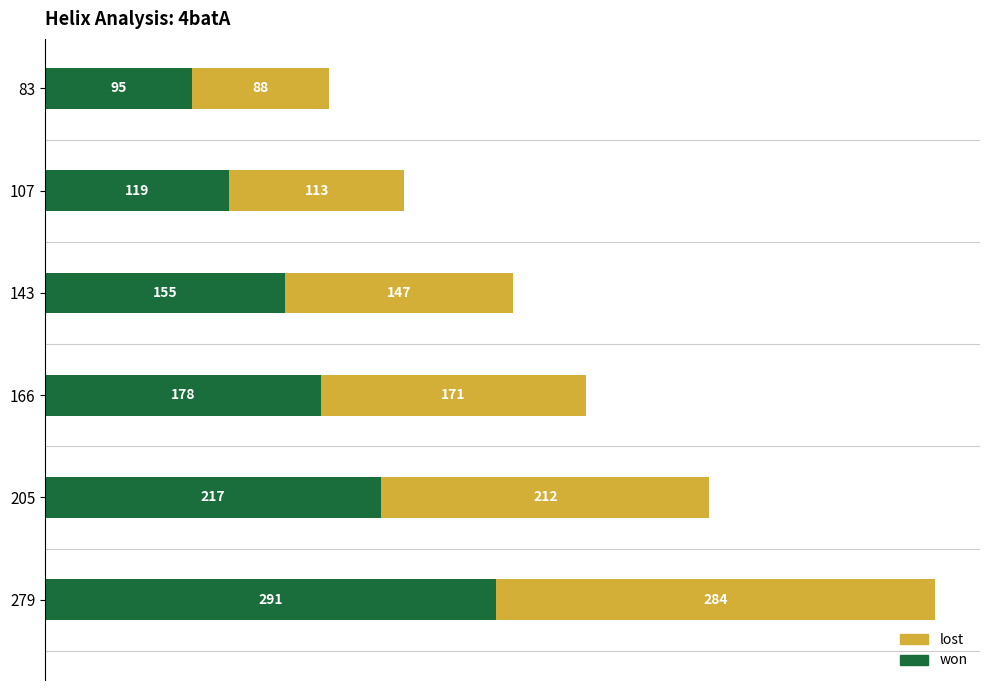

What is the difference between the second highest and second lowest values in the won series?

98